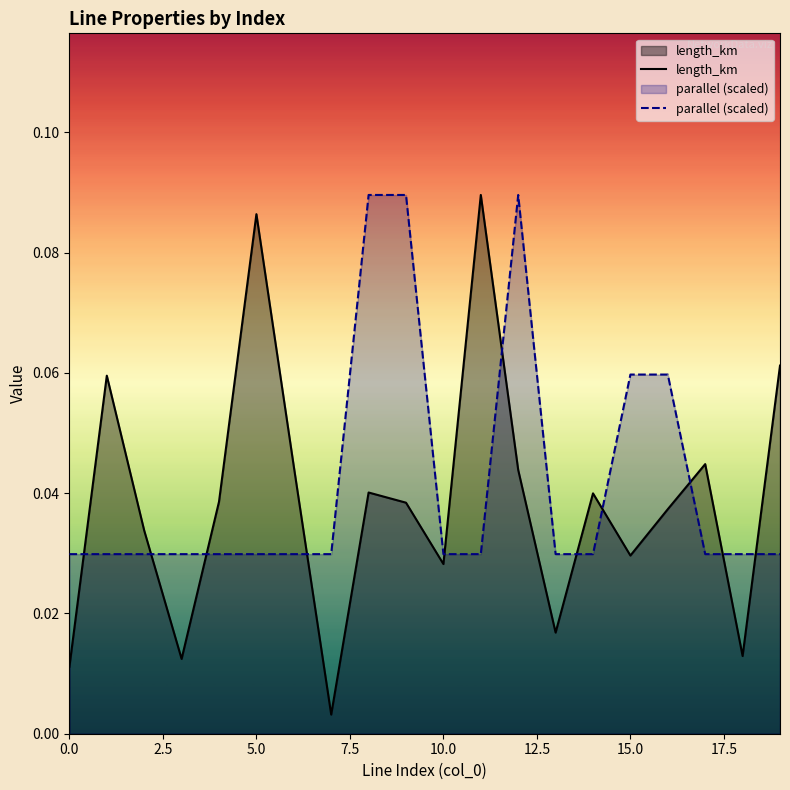

What is the total value across all series at 15?

0.1